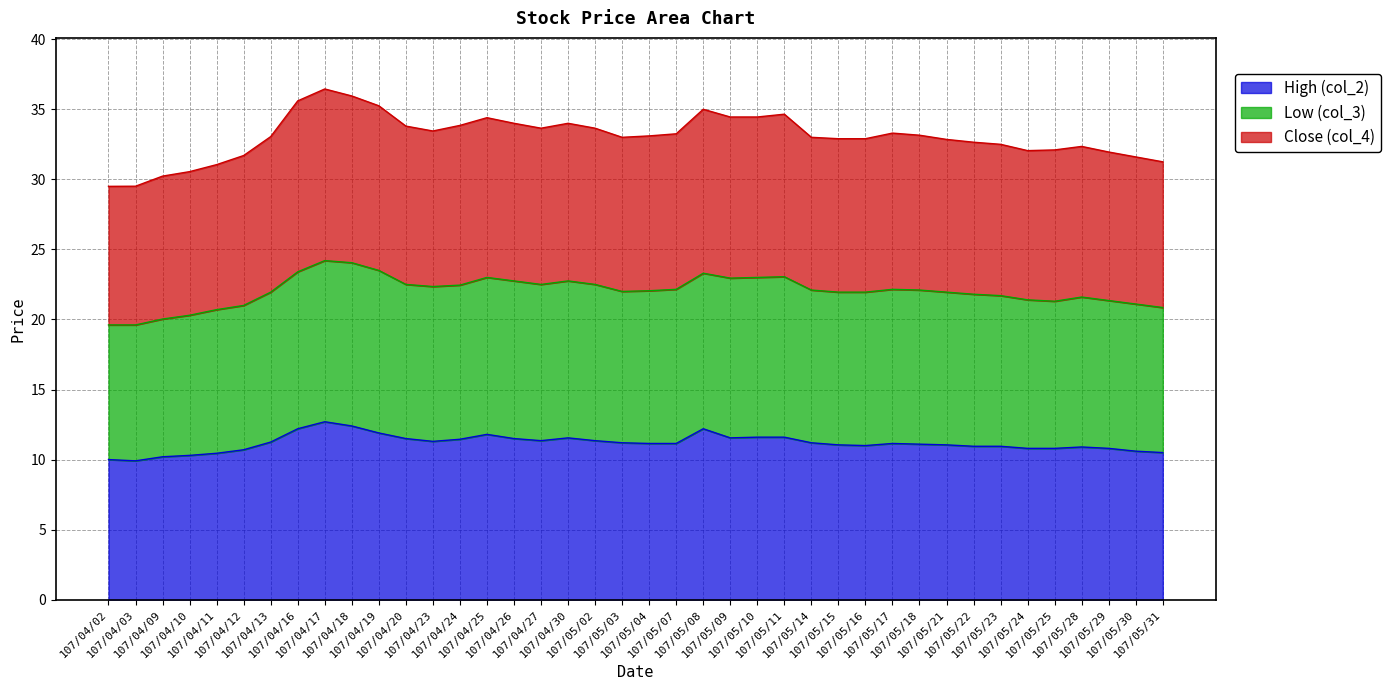

What is the label of the 3rd point from the left?

107/04/09